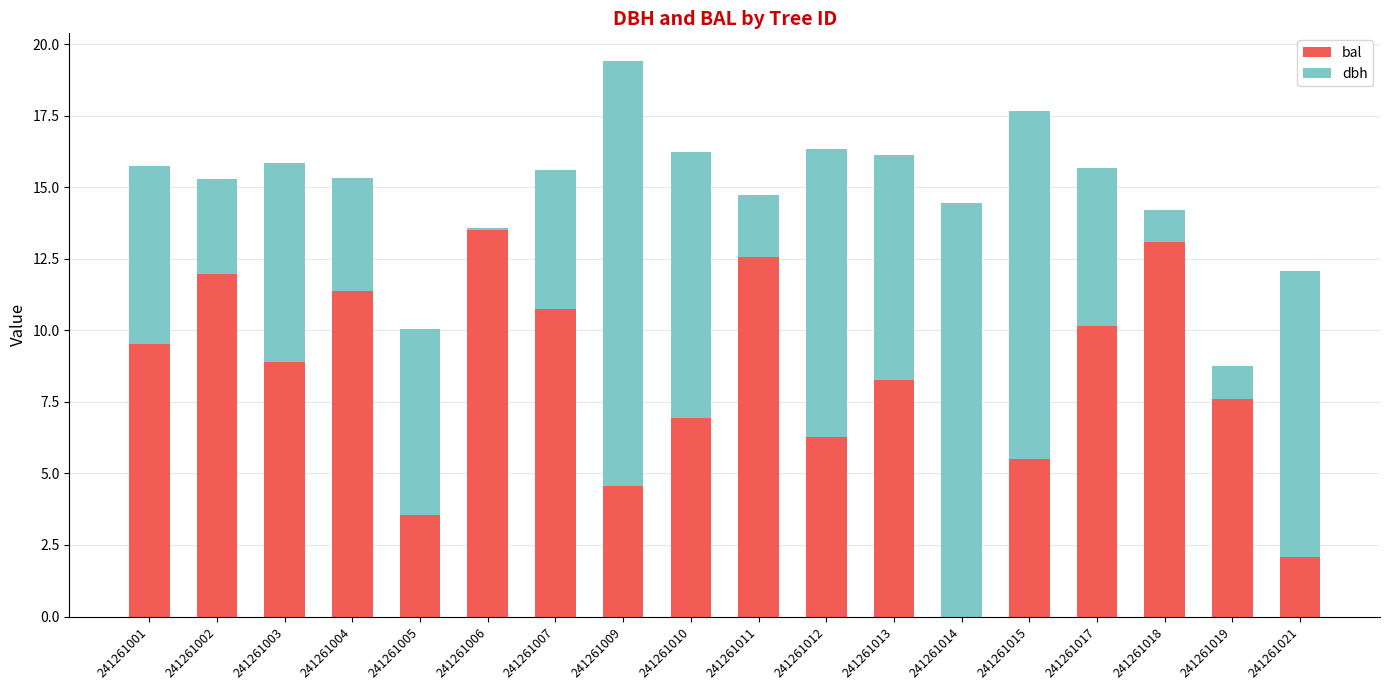

The bal series shows 13.6 at 241261006. True or false?

True